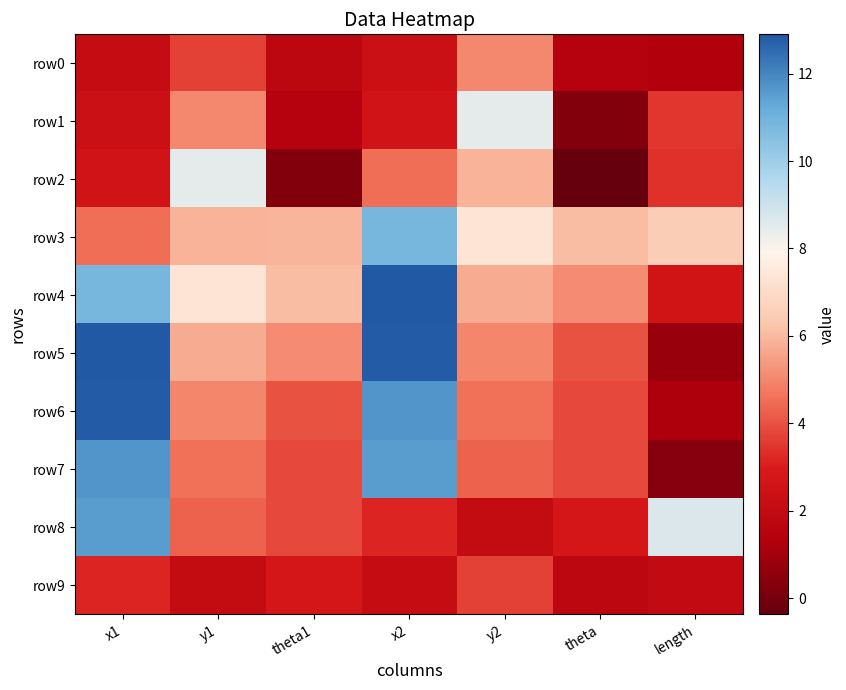

Reading left to right, extract all data points from this chart.

row0: x1=2.1	y1=3.7	theta1=1.7	x2=2.4	y2=5.1	theta=1.5	length=1.4
row1: x1=2.4	y1=5.1	theta1=1.5	x2=2.5	y2=8.5	theta=0.3	length=3.5
row2: x1=2.5	y1=8.5	theta1=0.3	x2=4.5	y2=5.8	theta=-0.4	length=3.4
row3: x1=4.5	y1=5.8	theta1=5.9	x2=10.9	y2=7.3	theta=6.1	length=6.5
row4: x1=10.9	y1=7.3	theta1=6.1	x2=12.9	y2=5.7	theta=5.1	length=2.6
row5: x1=12.9	y1=5.7	theta1=5.1	x2=12.8	y2=5.0	theta=4.0	length=0.8
row6: x1=12.8	y1=5.0	theta1=4.0	x2=11.7	y2=4.6	theta=3.8	length=1.2
row7: x1=11.7	y1=4.6	theta1=3.8	x2=11.5	y2=4.3	theta=3.8	length=0.3
row8: x1=11.5	y1=4.3	theta1=3.8	x2=3.2	y2=2.0	theta=2.8	length=8.7
row9: x1=3.2	y1=2.0	theta1=2.8	x2=2.1	y2=3.7	theta=1.8	length=2.0